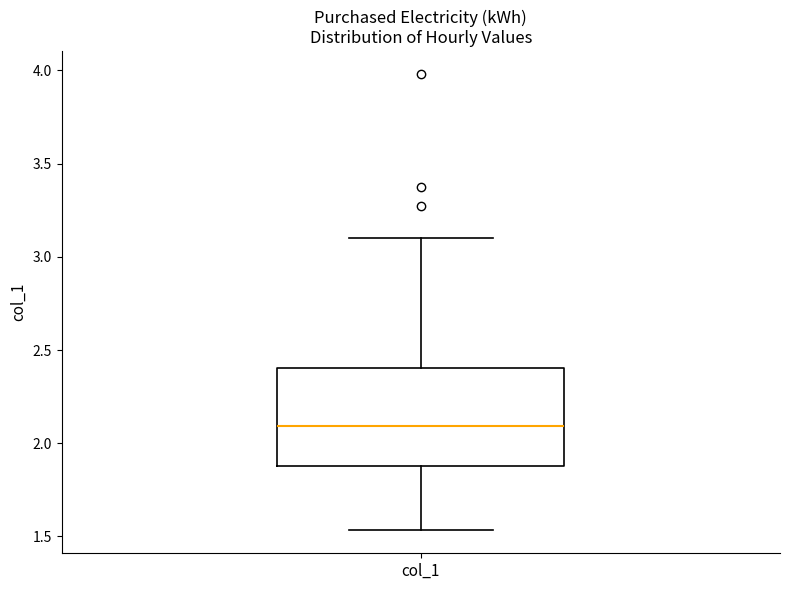

Read this box plot against the y-axis: the position of the median line, the range covered by the box, and the ends of both whiskers. The values are not printed on the chart, so give them approximately, as read against the axis.

median 2.10, box 1.90 to 2.40, whiskers 1.55 to 3.10